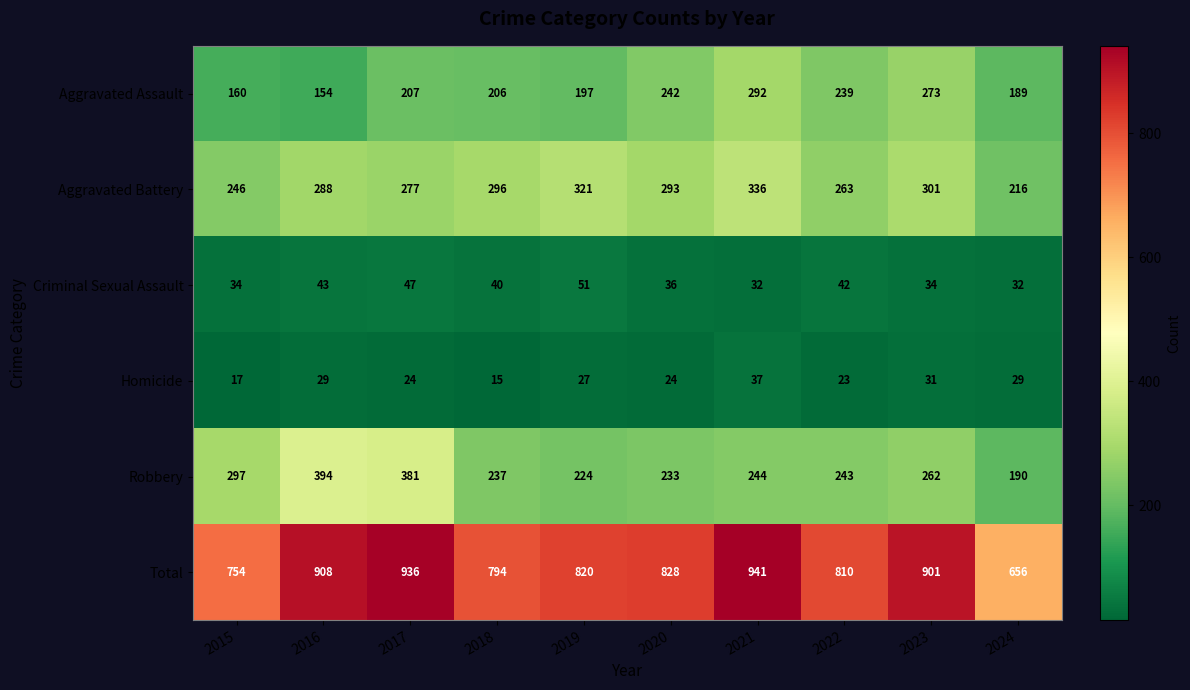

Is it true that Aggravated Battery equals 263 at 2022?

True